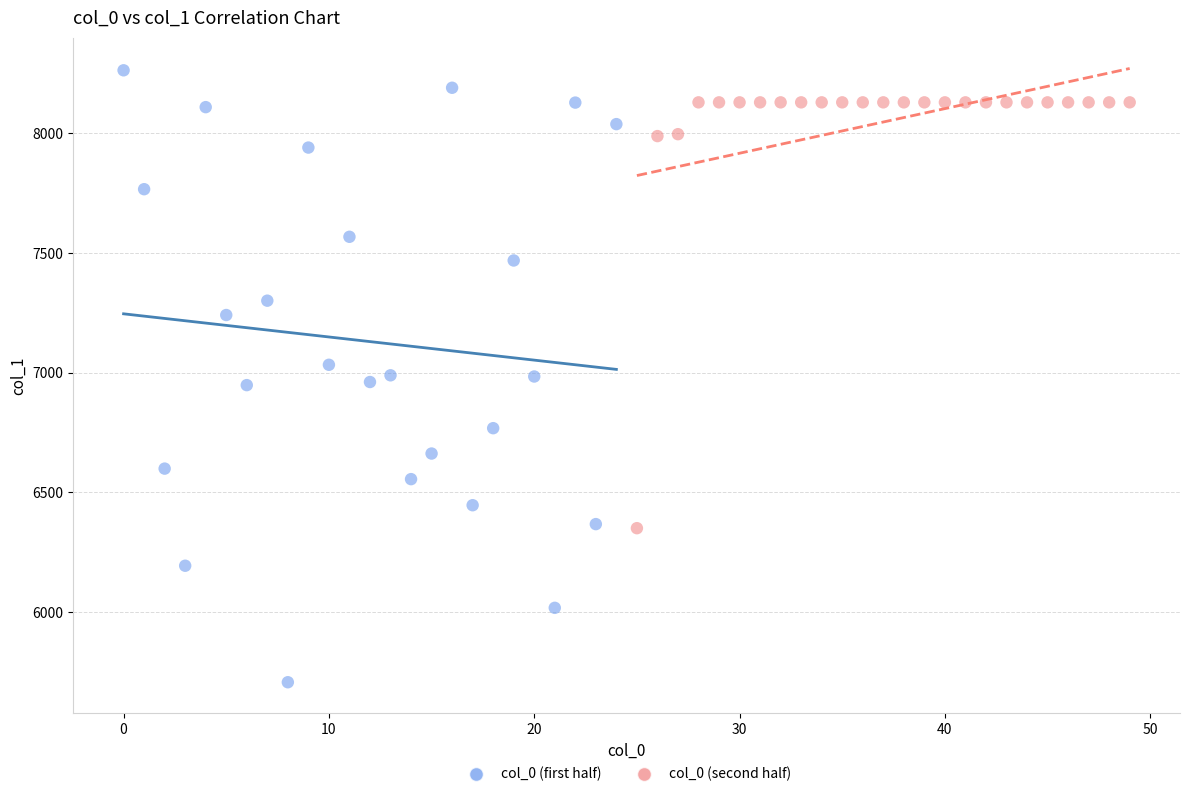

Which series contains the highest Y value?

col_0 (first half)